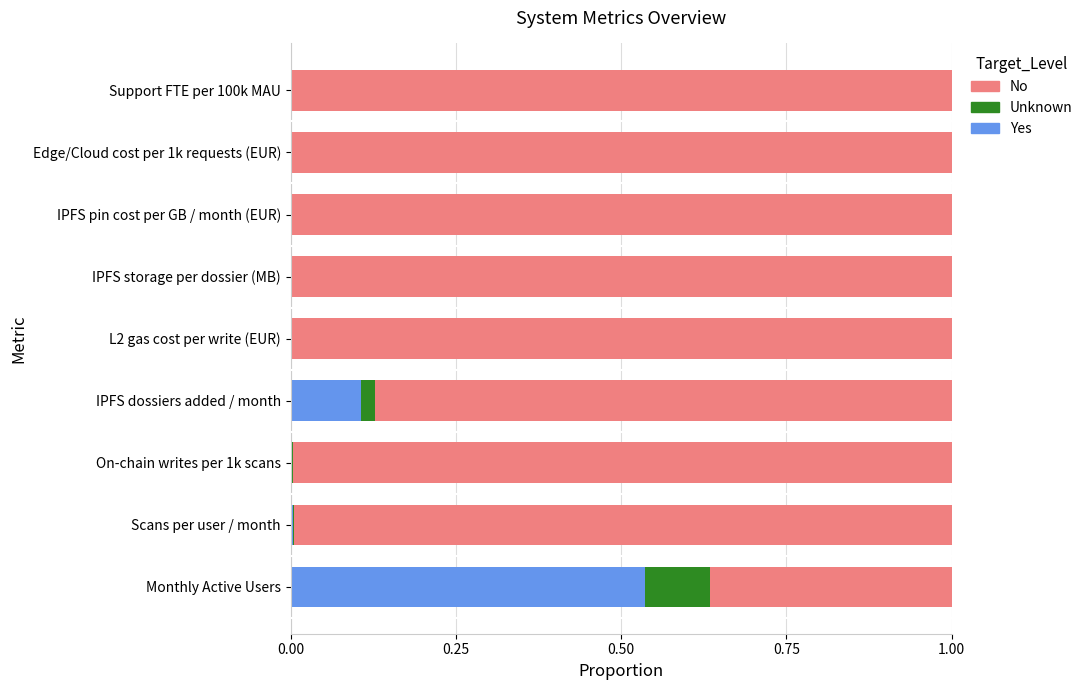

The value of Yes at Edge/Cloud cost per 1k requests (EUR) is 0.0. True or false?

True